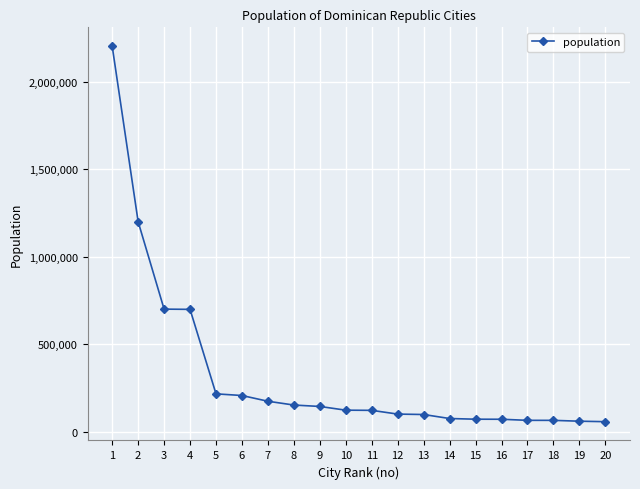

Is it true that the value at 10 is 124763?

True